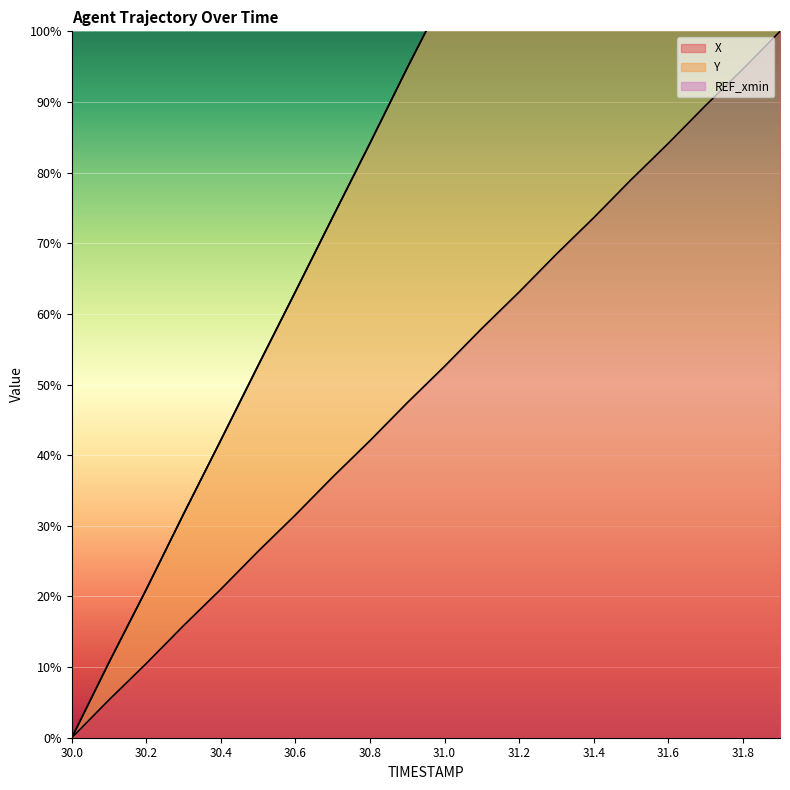

True or false: Y and X intersect in this chart.

False